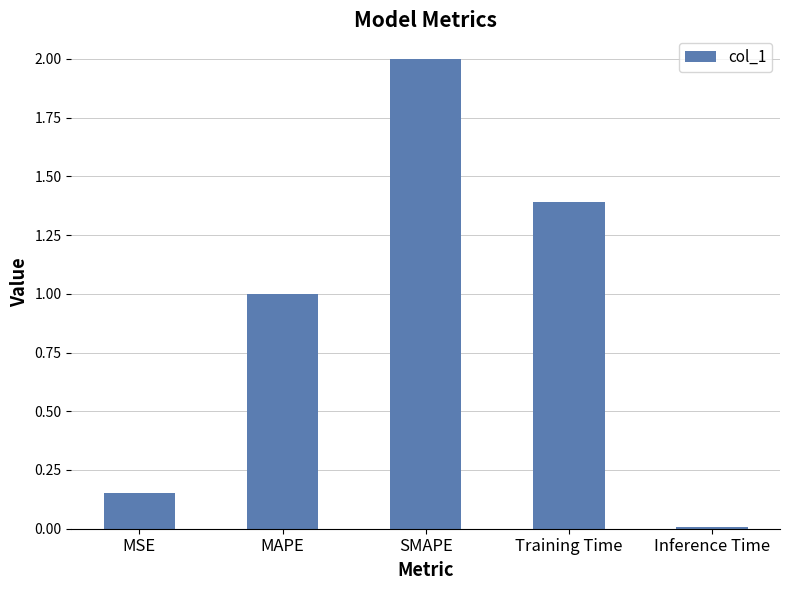

List the labels in order of value, largest first.

SMAPE, Training Time, MAPE, MSE, Inference Time